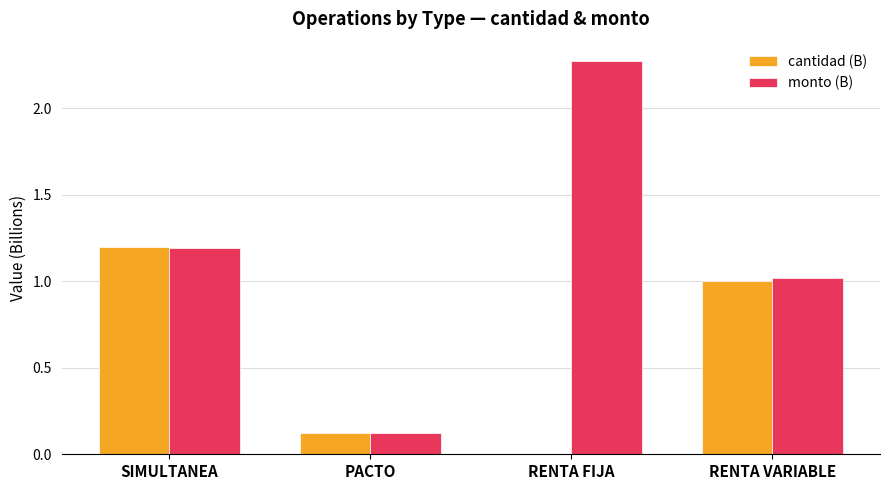

At which category is the sum across all series the highest?

SIMULTANEA